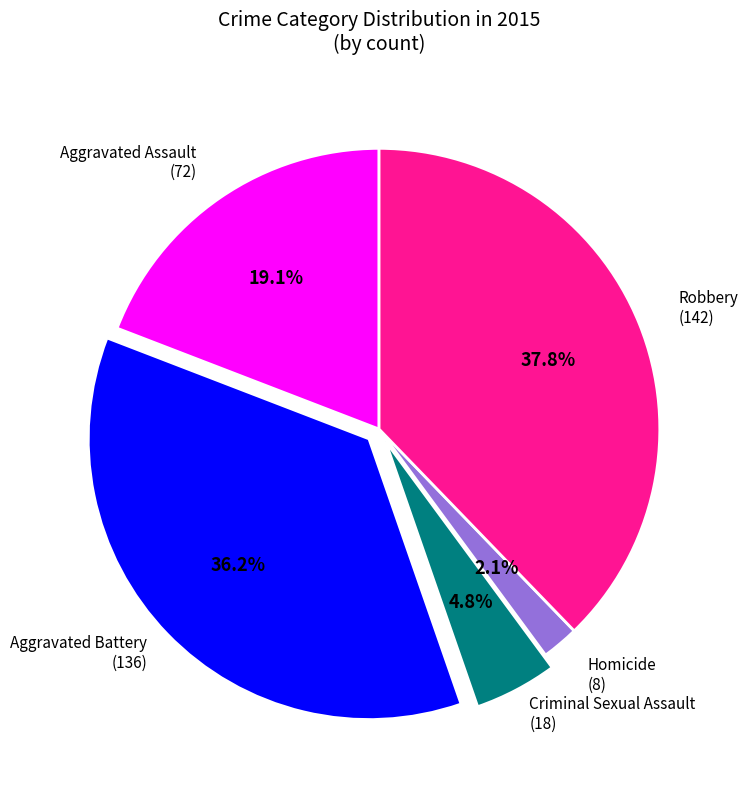

Is there a majority slice in this chart?

No